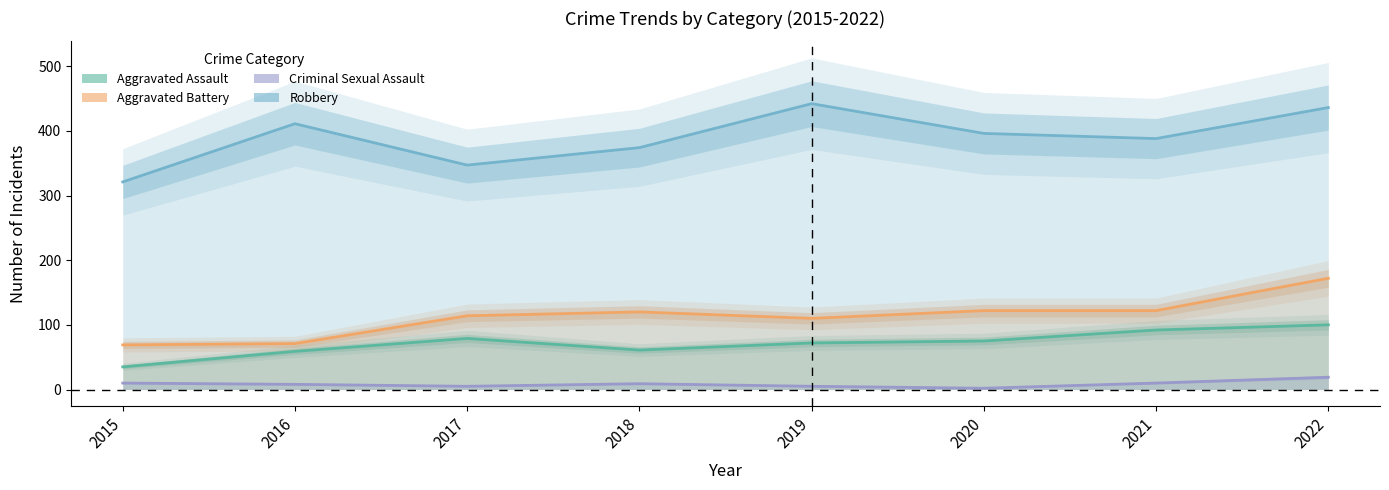

Which category has the highest value in the Robbery series?

2019